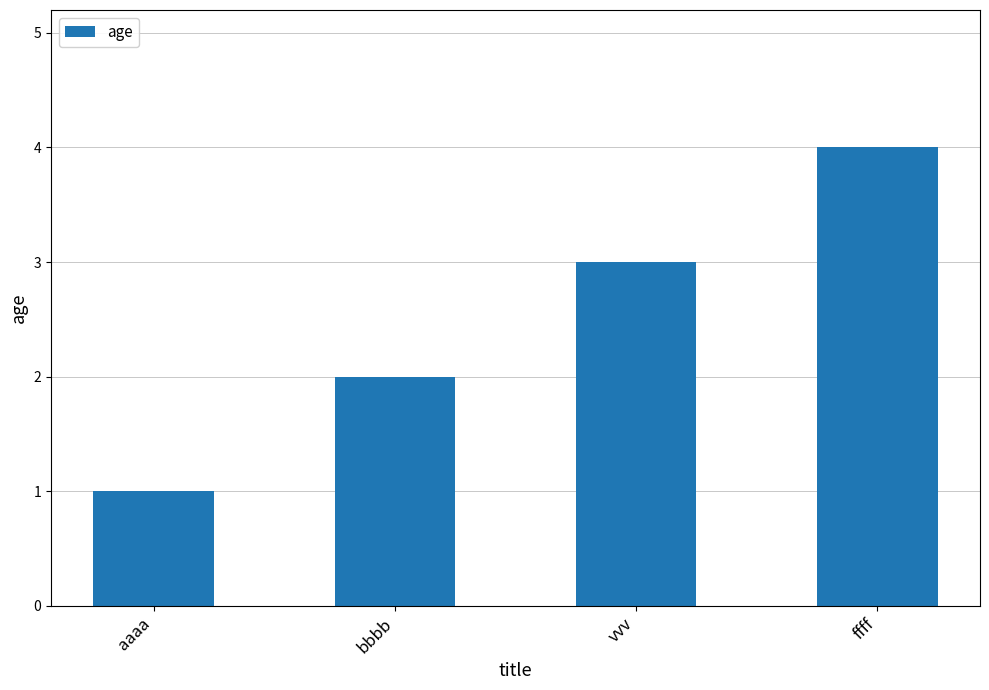

List the labels in order of value, smallest first.

aaaa, bbbb, vvv, ffff